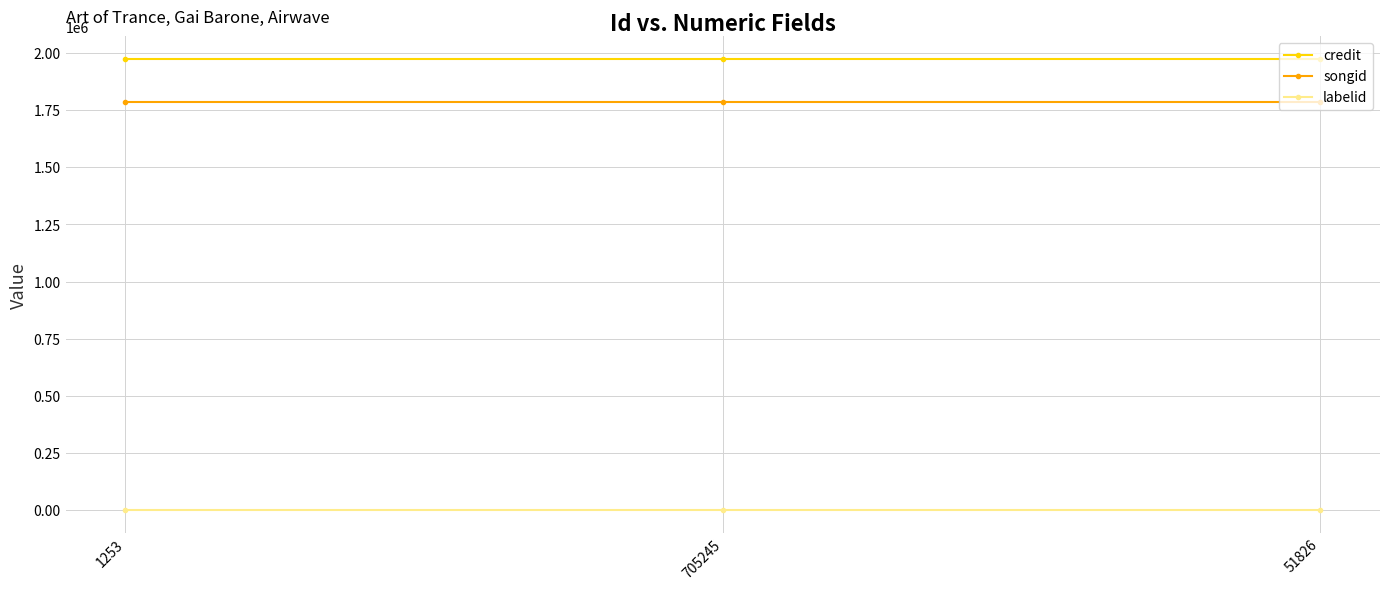

What are all the series names shown in the legend?

credit, songid, labelid